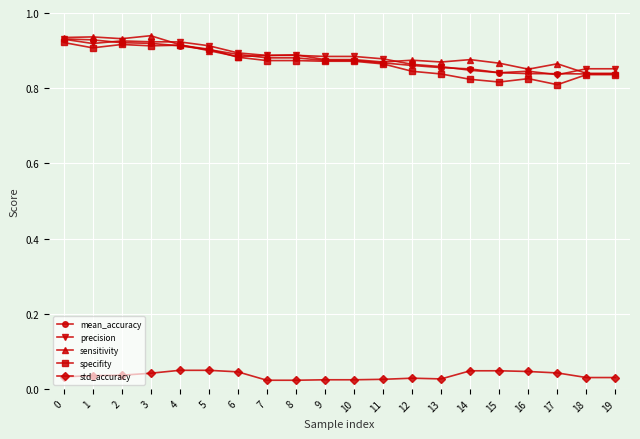

What is the total value across all series at 9?

3.5